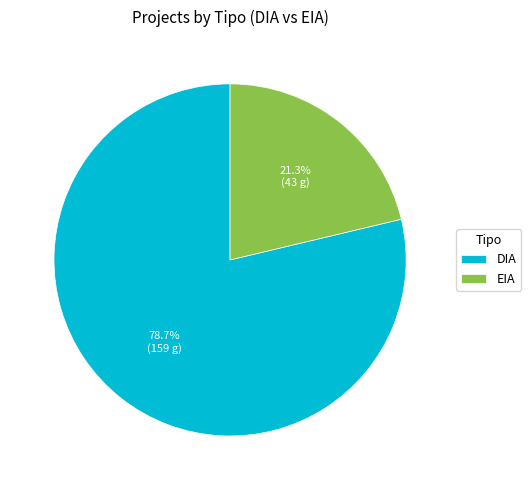

To the nearest percent, what is the combined percentage of DIA and EIA?

100%